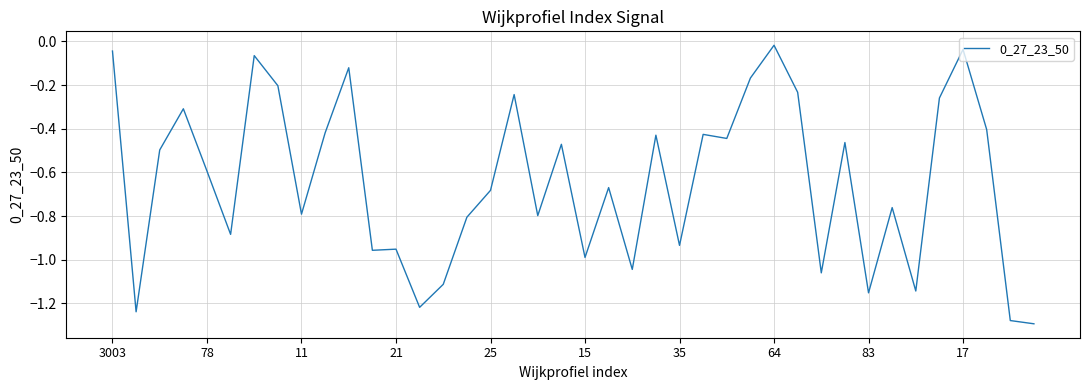

What is the label of the 24th point from the right?

25